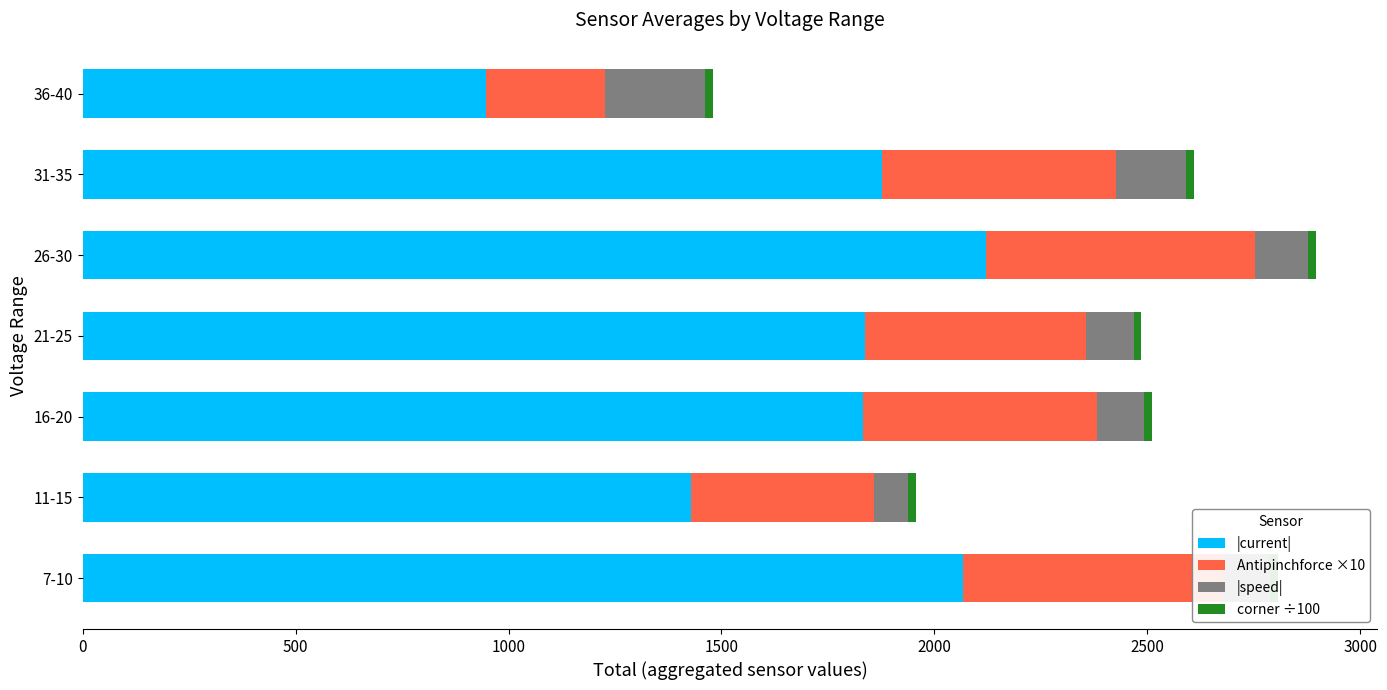

At how many categories does at least one series exceed 399?

7